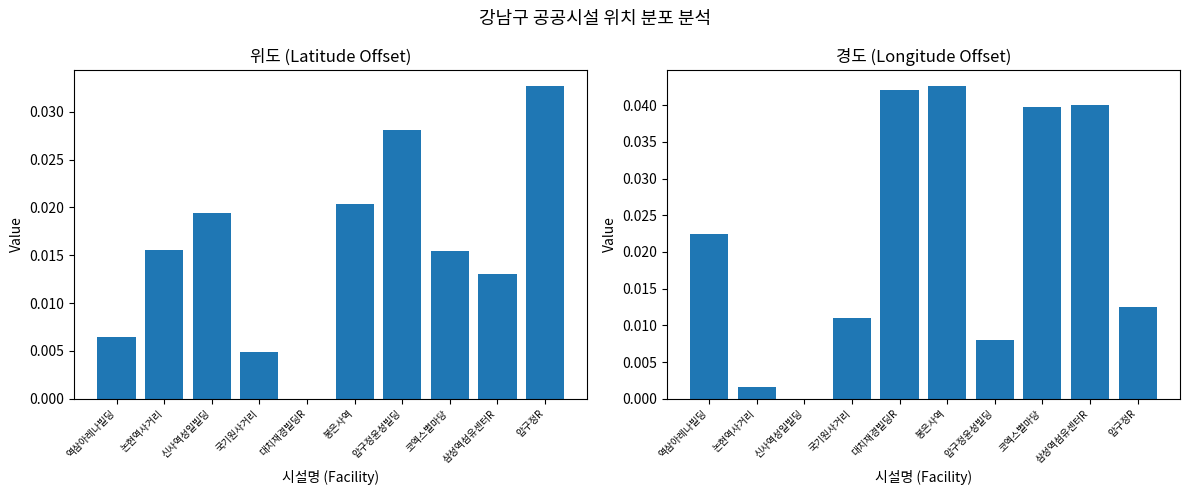

Is the value of 경도 at 논현역사거리 greater than the value of 위도 at 봉은사역?

No